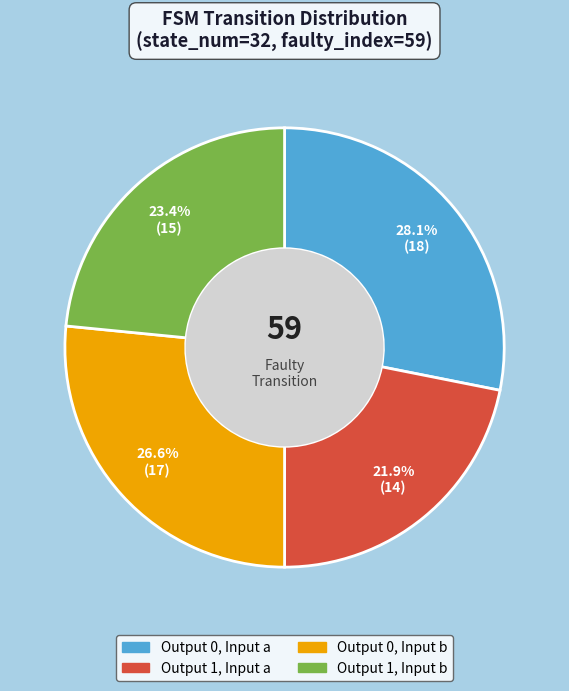

How many segments does this pie chart have?

4